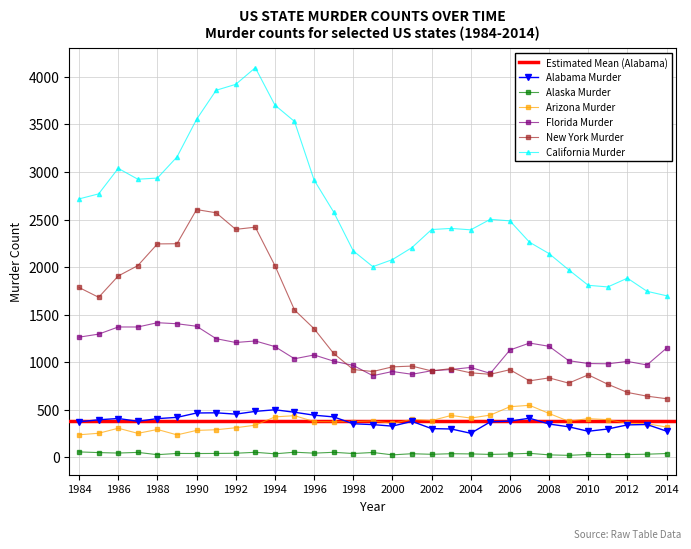

What is the sum of all California Murder values?

81651